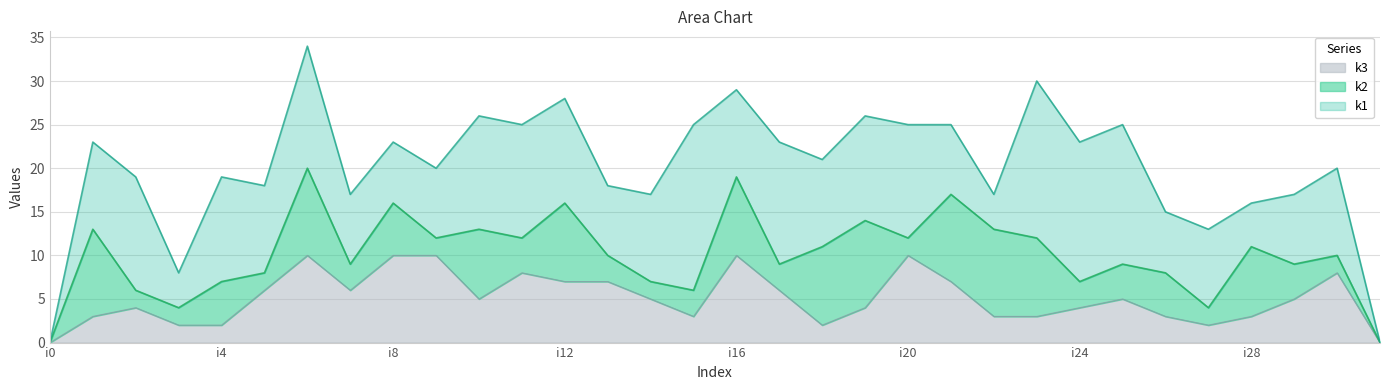

What value does the k1 series have at i11, to the nearest 5?

15